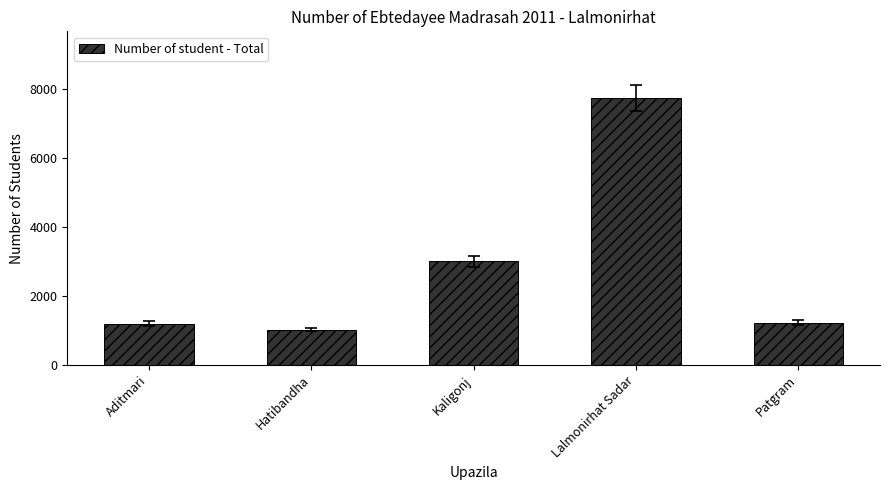

Read the value at Lalmonirhat Sadar, to the nearest 100.

7700